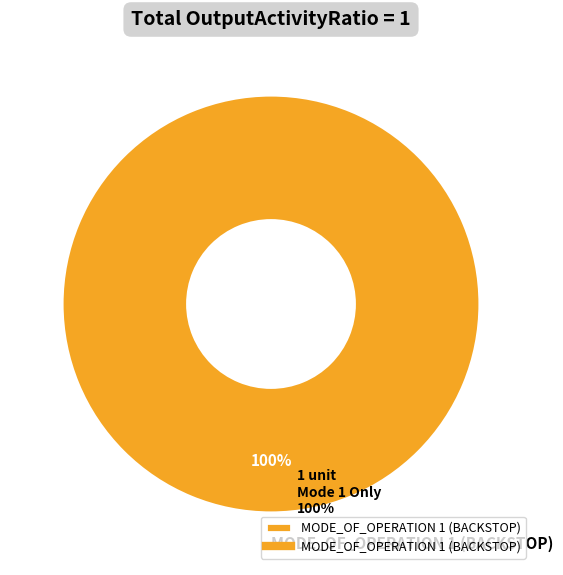

Rank the categories by value from lowest to highest.

MODE_OF_OPERATION 1 (BACKSTOP)